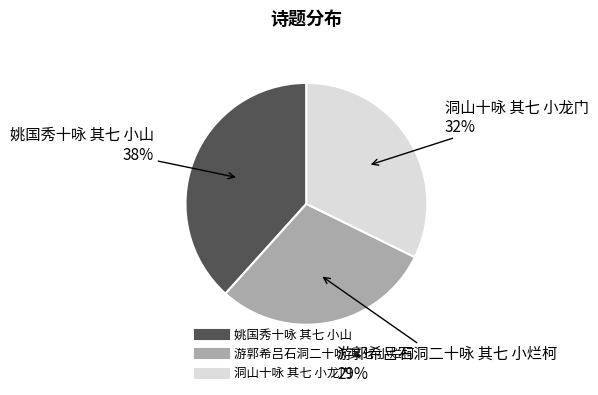

True or false: 姚国秀十咏 其七 小山 accounts for 38% of the total.

True